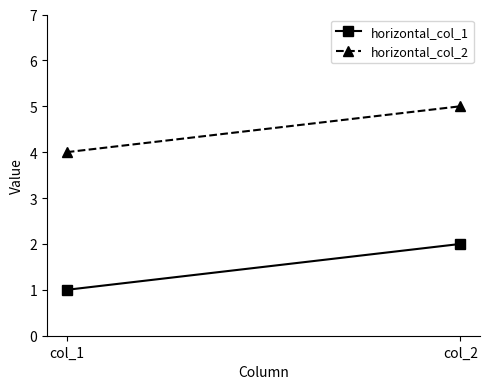

Reading left to right, transcribe all the data shown in this chart.

horizontal_col_1: col_1=1	col_2=2
horizontal_col_2: col_1=4	col_2=5